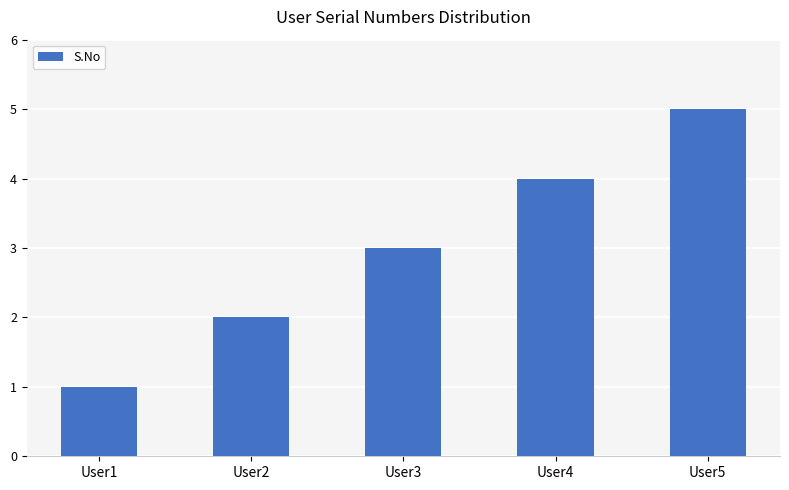

Where is the data nearest to the value 3?

User3